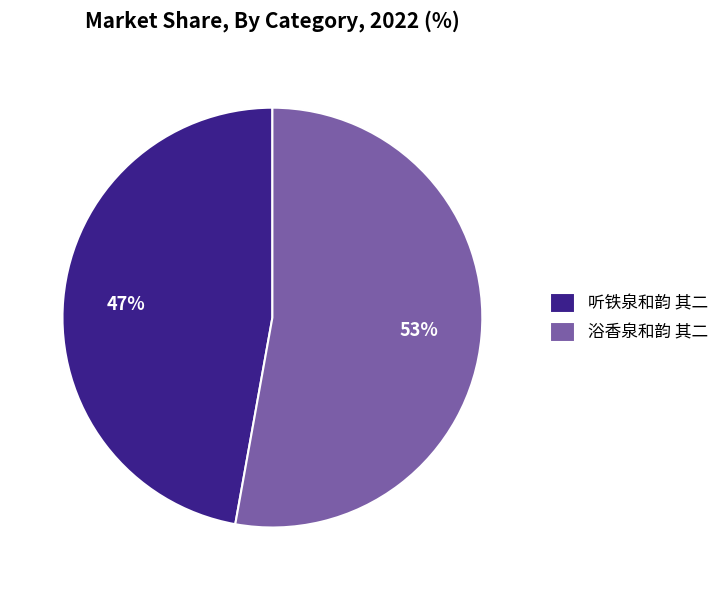

Is the sum of 浴香泉和韵 其二 and 听铁泉和韵 其二 greater than half?

Yes